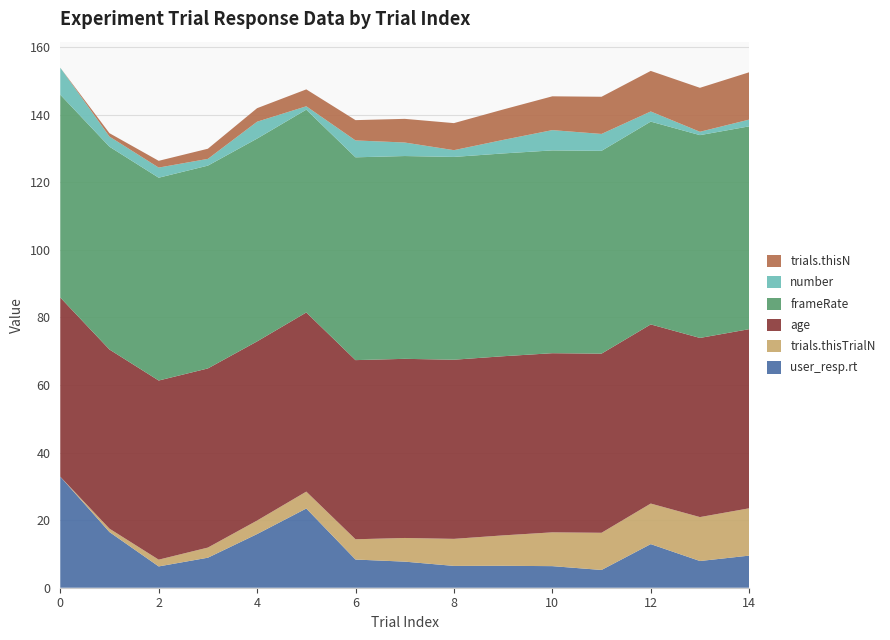

Reading left to right, extract all data points from this chart.

user_resp.rt: 32.9	16.5	6.3	8.9	15.9	23.4	8.3	7.7	6.5	6.5	6.4	5.3	12.9	7.9	9.5
trials.thisTrialN: 0.0	1.0	2.0	3.0	4.0	5.0	6.0	7.0	8.0	9.0	10.0	11.0	12.0	13.0	14.0
age: 53.0	53.0	53.0	53.0	53.0	53.0	53.0	53.0	53.0	53.0	53.0	53.0	53.0	53.0	53.0
frameRate: 60.0	60.0	60.0	60.0	60.0	60.0	60.0	60.0	60.0	60.0	60.0	60.0	60.0	60.0	60.0
number: 8.0	3.0	3.0	2.0	5.0	1.0	5.0	4.0	2.0	4.0	6.0	5.0	3.0	1.0	2.0
trials.thisN: 0.0	1.0	2.0	3.0	4.0	5.0	6.0	7.0	8.0	9.0	10.0	11.0	12.0	13.0	14.0